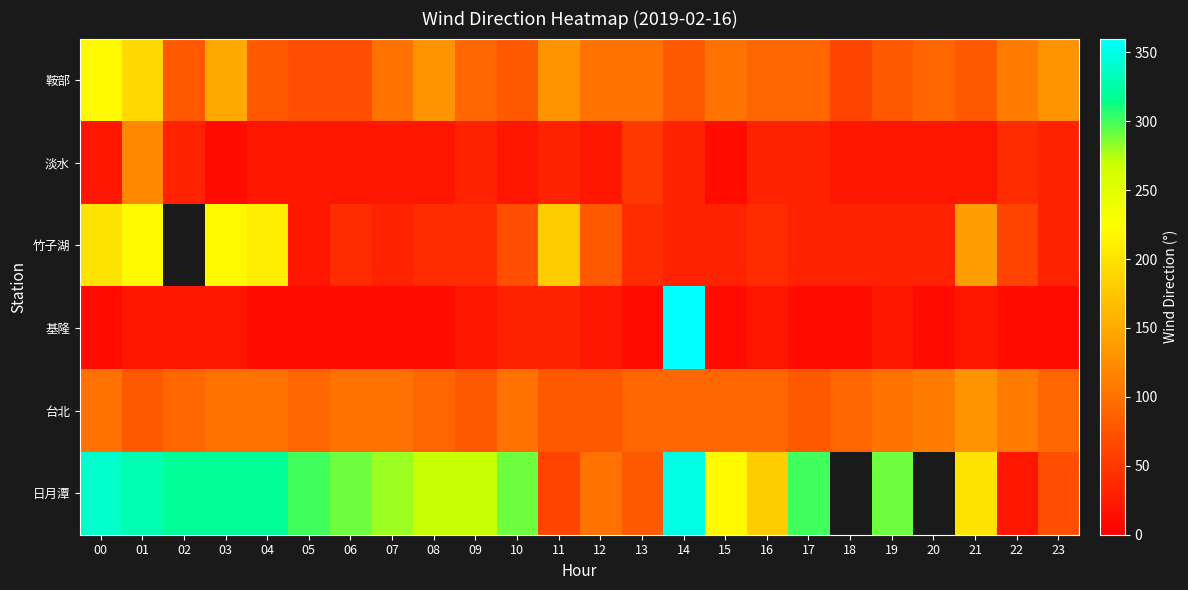

What is the greatest value displayed?

360.0